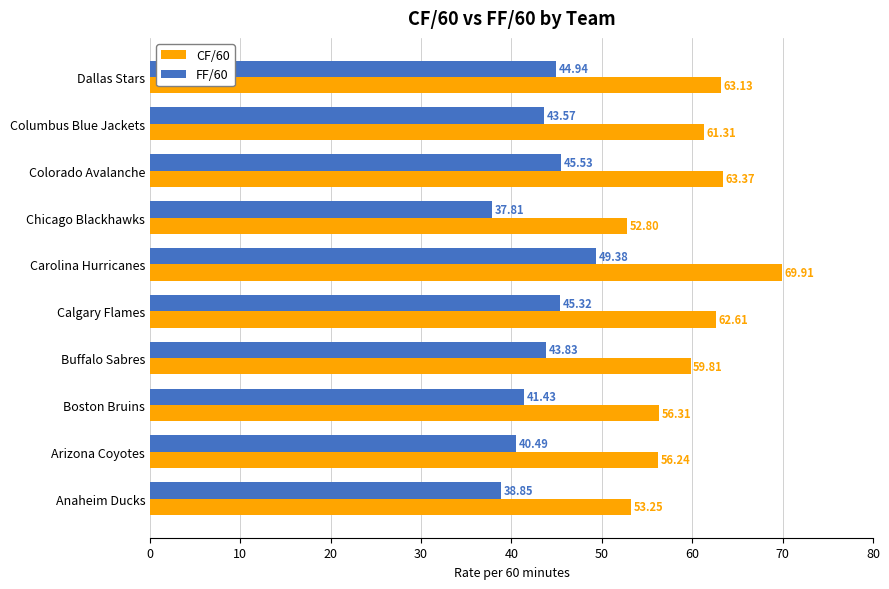

Rank the series by their average value, from highest to lowest.

CF/60, FF/60